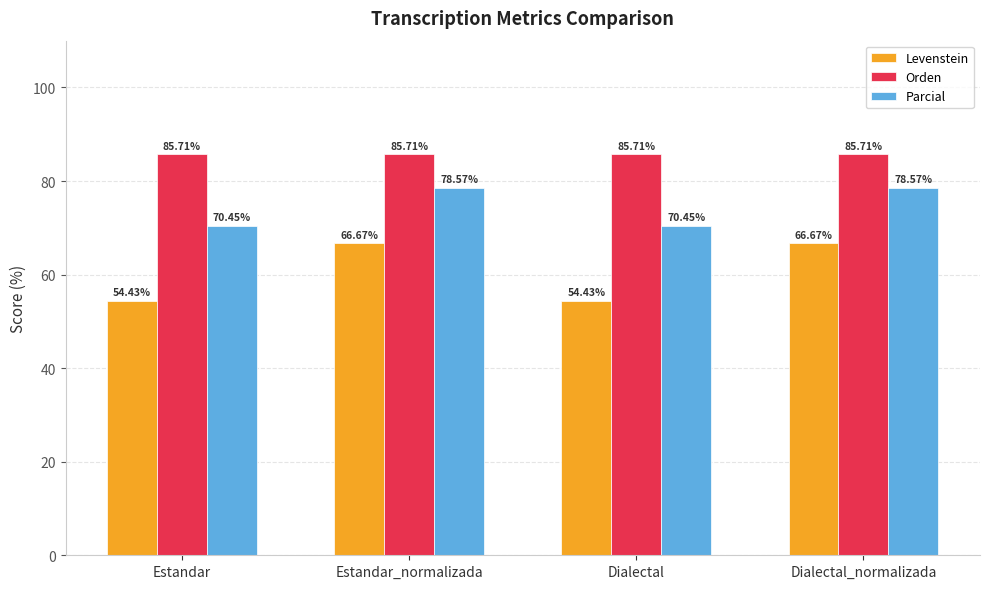

Reading left to right, what are all the values shown in this chart?

Levenstein: Estandar=54.4	Estandar_normalizada=66.7	Dialectal=54.4	Dialectal_normalizada=66.7
Orden: Estandar=85.7	Estandar_normalizada=85.7	Dialectal=85.7	Dialectal_normalizada=85.7
Parcial: Estandar=70.5	Estandar_normalizada=78.6	Dialectal=70.5	Dialectal_normalizada=78.6